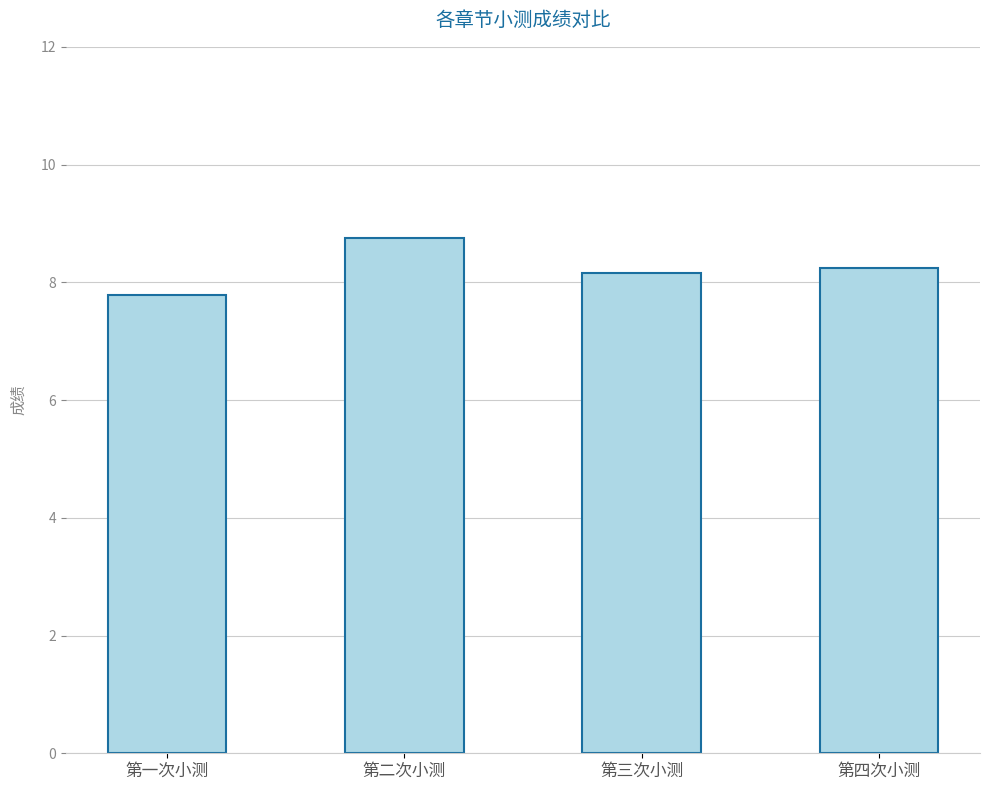

Approximately how many times larger is the value at 第三次小测 compared to 第四次小测?

1.0